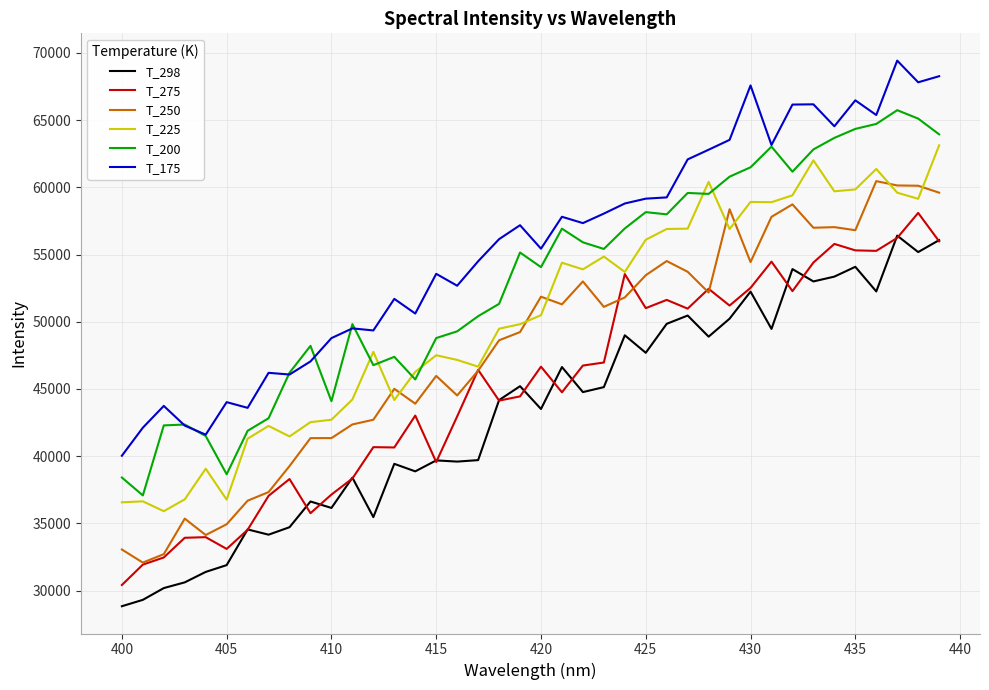

Rank the series by their average value, from highest to lowest.

T_175, T_200, T_225, T_250, T_275, T_298